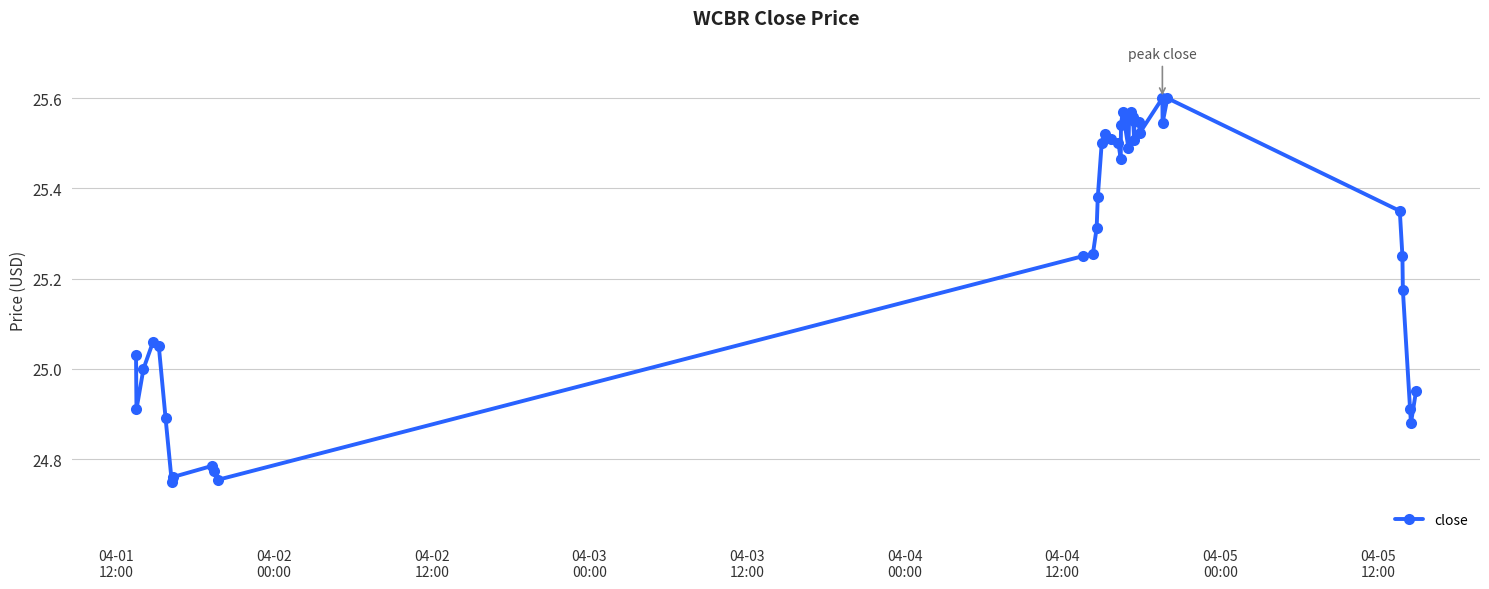

What is the sum of all values?

985.1